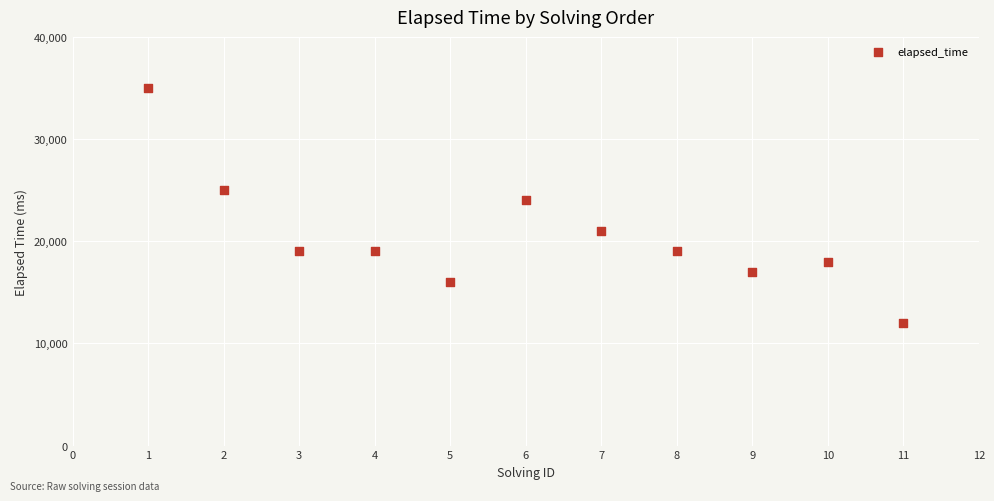

What Y value in the scatter plot is closest to 23500?

24000